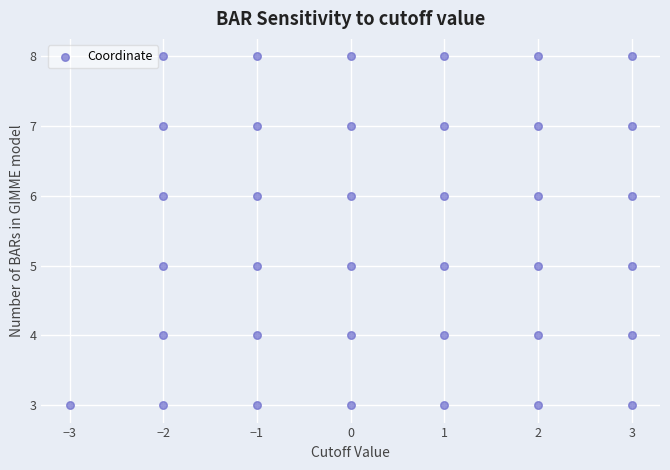

What is the range of Y values (max minus min)?

5